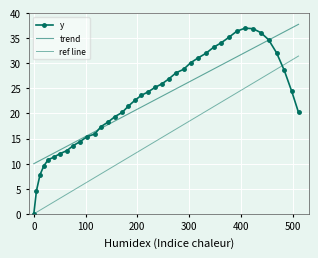

What is the sum of all values?

912.3